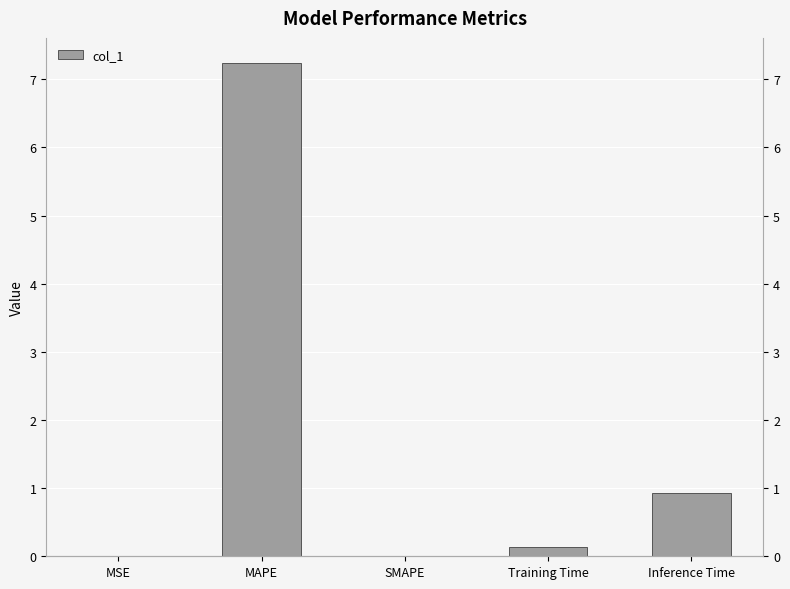

Count the number of categories in the chart.

5